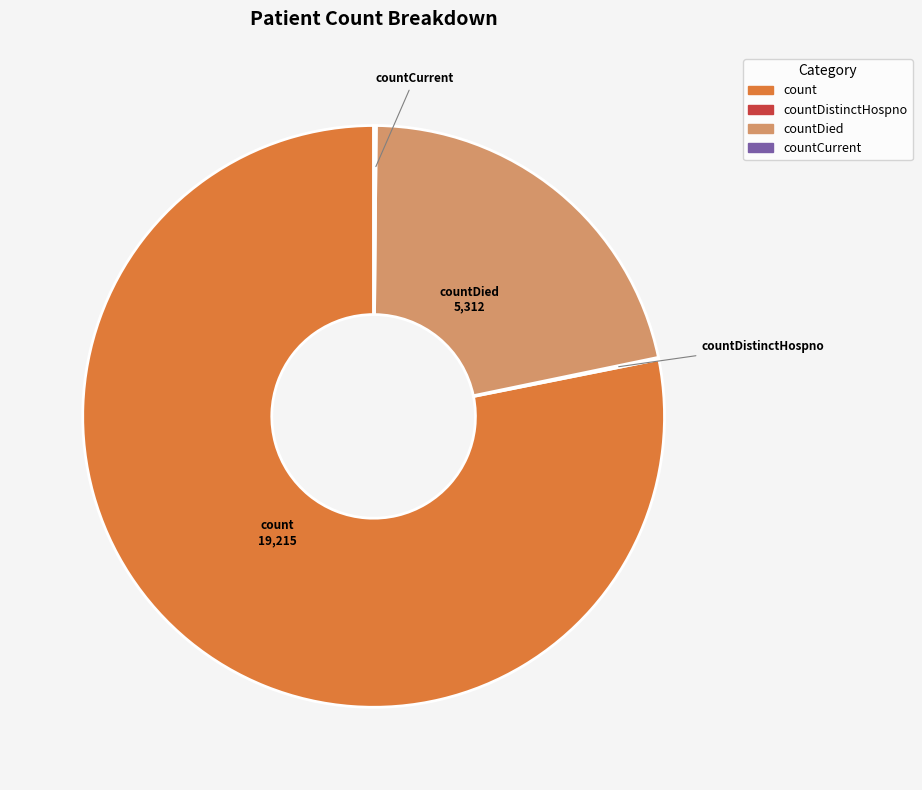

Is there any slice that represents more than half of the pie?

Yes